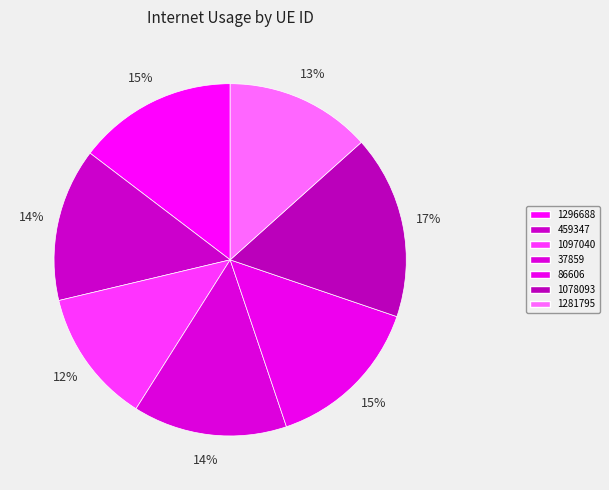

Which slice is the smallest?

1097040